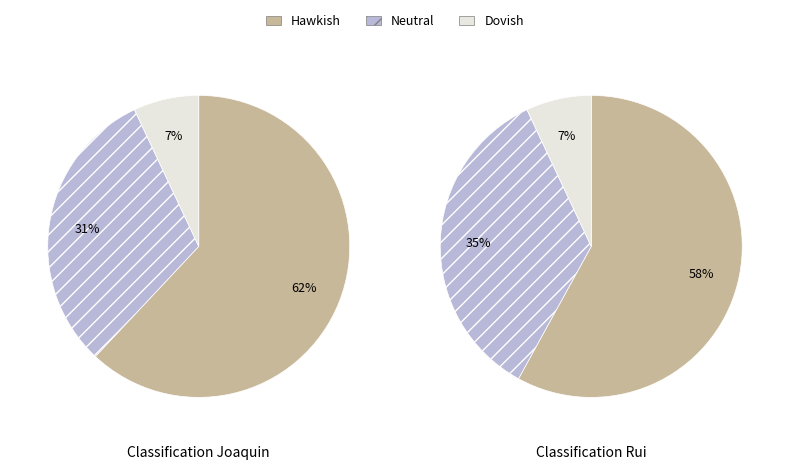

To the nearest percent, what percentage of the pie is Hawkish?

62%